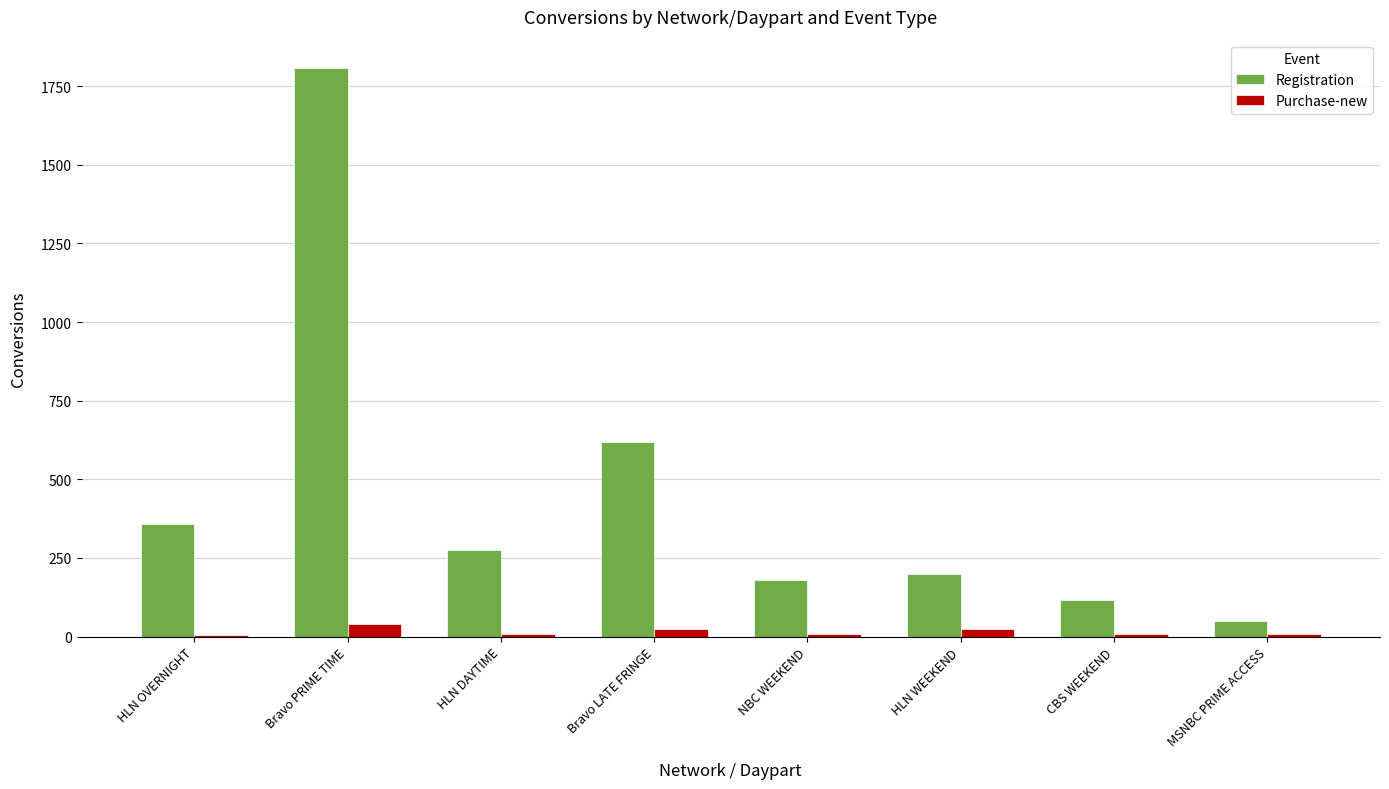

How many series are shown in this chart?

2